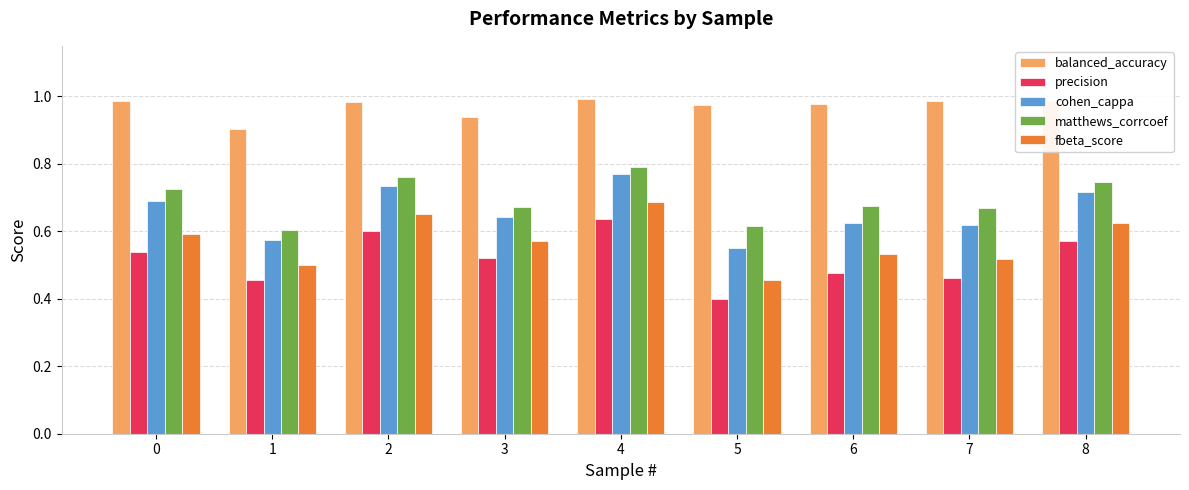

At 6, list the series in order from smallest to largest.

precision, fbeta_score, cohen_cappa, matthews_corrcoef, balanced_accuracy